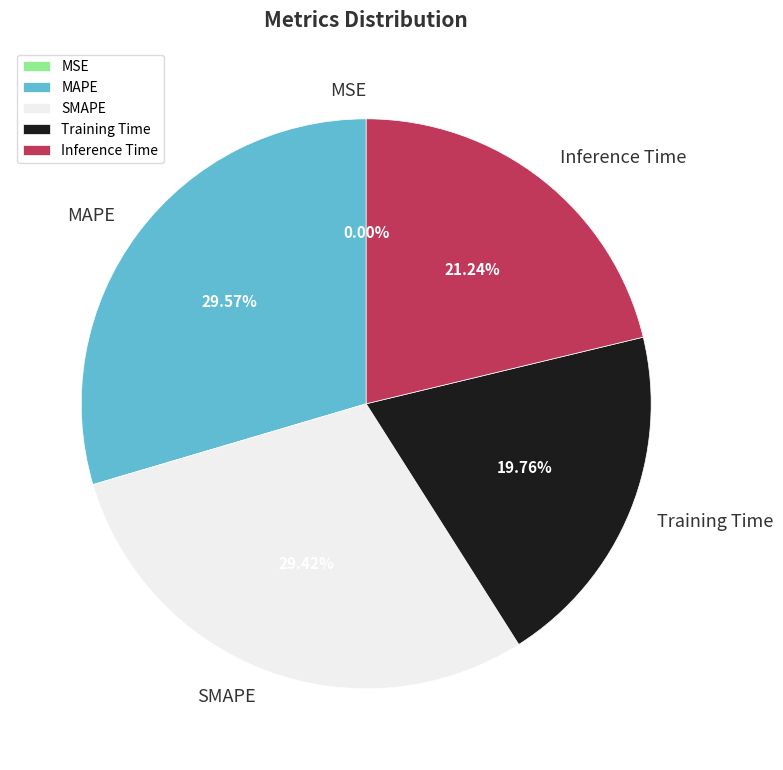

Combined, do Inference Time and MAPE account for over 50%?

Yes